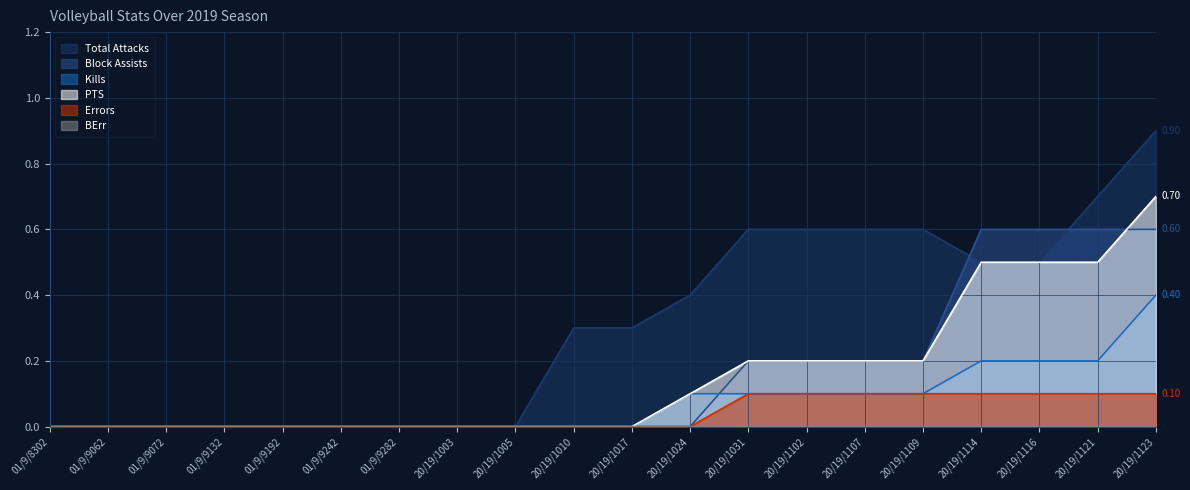

How many data points in Block Assists are above 0?

8